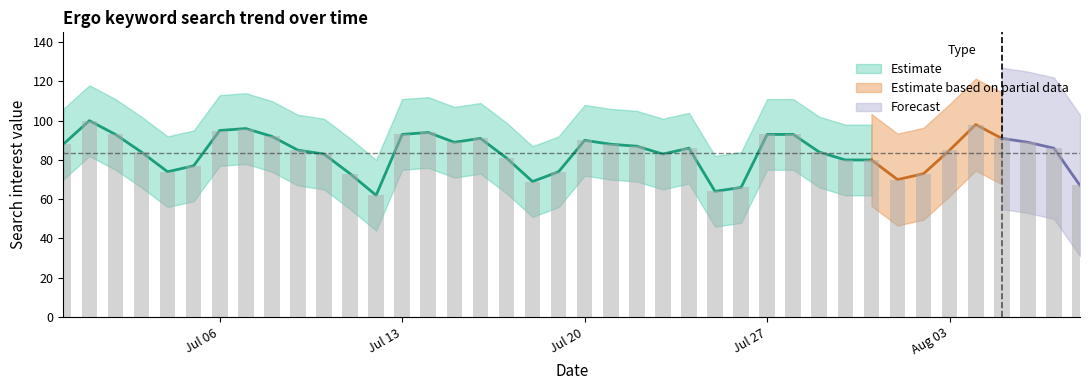

List the labels in order of value, largest first.

2020/07/01, 2020/08/04, 2020/07/07, 2020/07/06, 2020/07/14, 2020/07/02, 2020/07/13, 2020/07/27, 2020/07/28, 2020/07/08, 2020/07/16, 2020/08/05, 2020/07/20, 2020/07/15, 2020/08/06, 2020/06/30, 2020/07/21, 2020/07/22, 2020/07/24, 2020/08/07, 2020/07/09, 2020/08/03, 2020/07/03, 2020/07/29, 2020/07/10, 2020/07/23, 2020/07/17, 2020/07/30, 2020/07/31, 2020/07/05, 2020/07/04, 2020/07/19, 2020/07/11, 2020/08/02, 2020/08/01, 2020/07/18, 2020/08/08, 2020/07/26, 2020/07/25, 2020/07/12